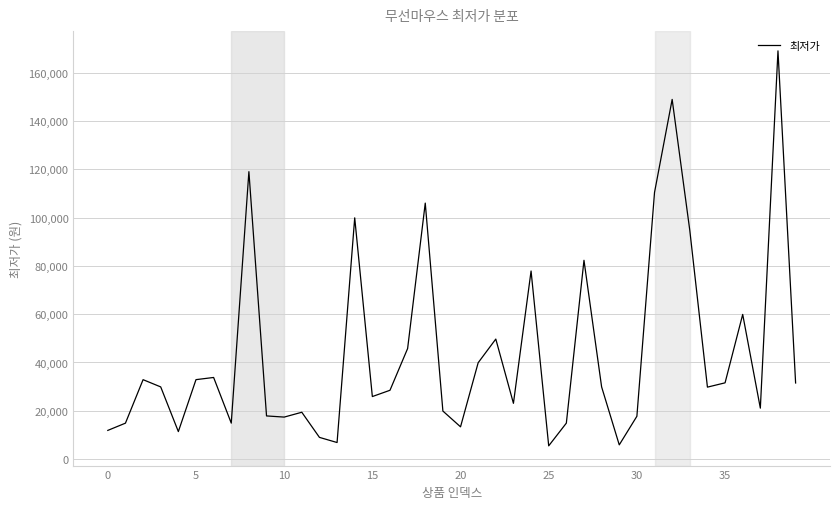

What is the minimum value shown in the chart?

5500